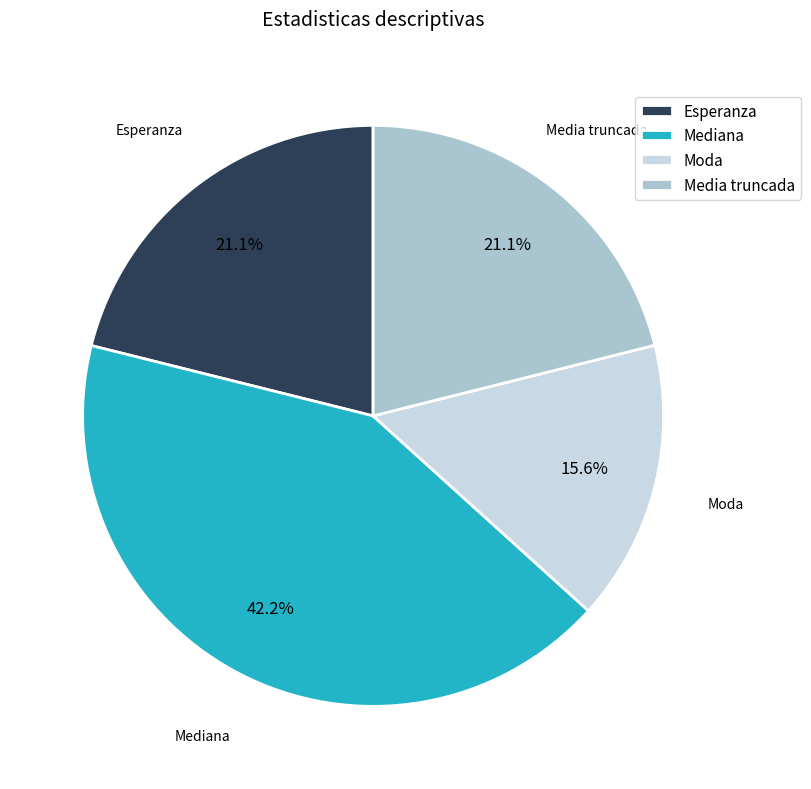

To the nearest percent, what is the difference between the largest and smallest slice percentages?

27%